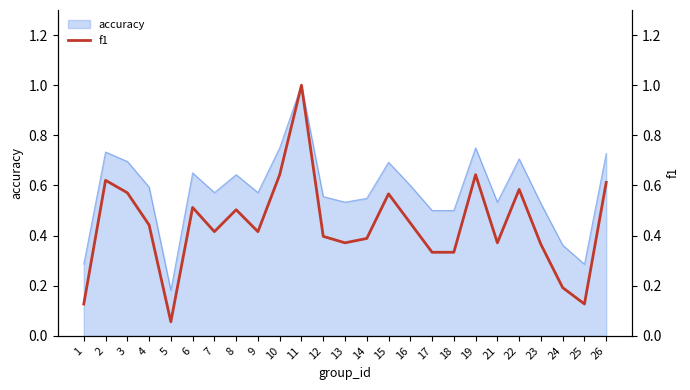

What is the change in value from 4 to 13?

-0.1